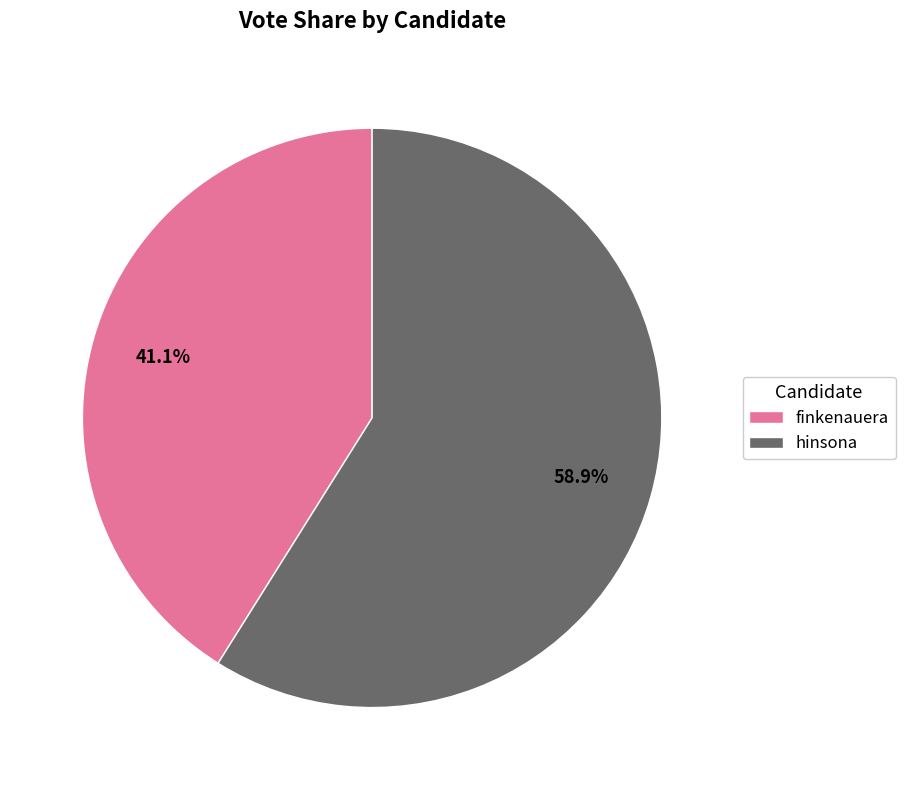

Which has a higher value, hinsona or finkenauera?

hinsona